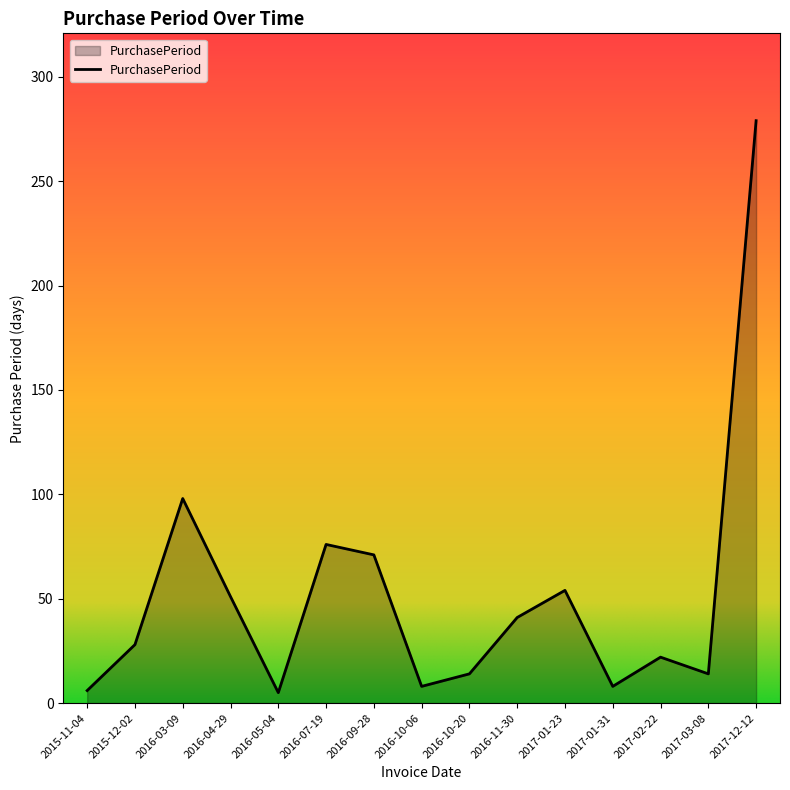

At which label is the value closest to 142?

2016-03-09